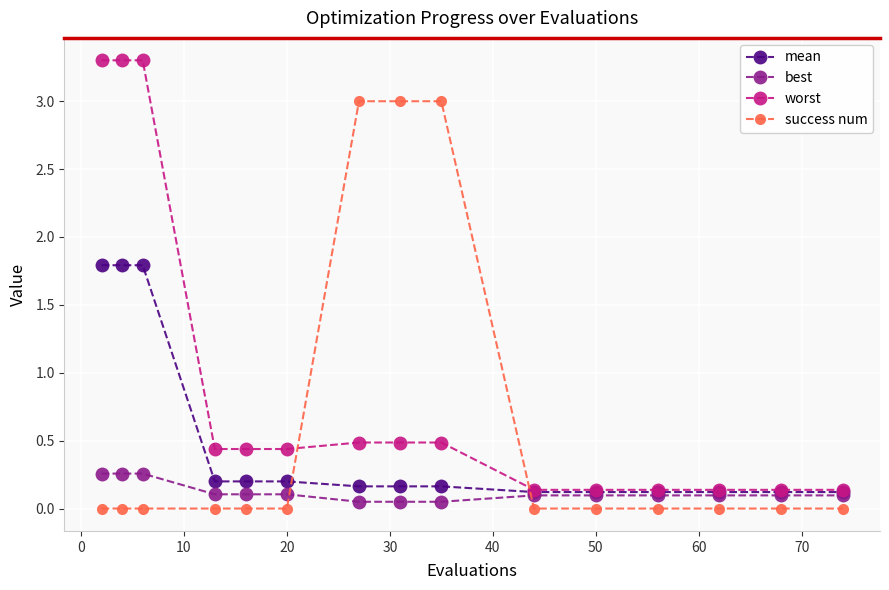

Which series ends up on top after the final intersection of best and success num?

best